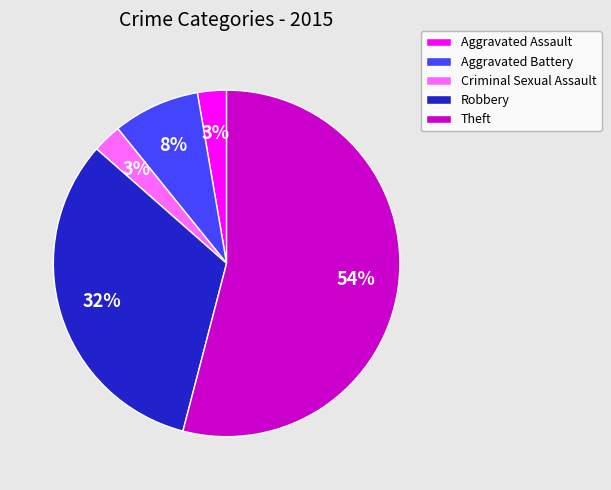

Approximately how many times larger is the value at Criminal Sexual Assault compared to Aggravated Assault?

1.0